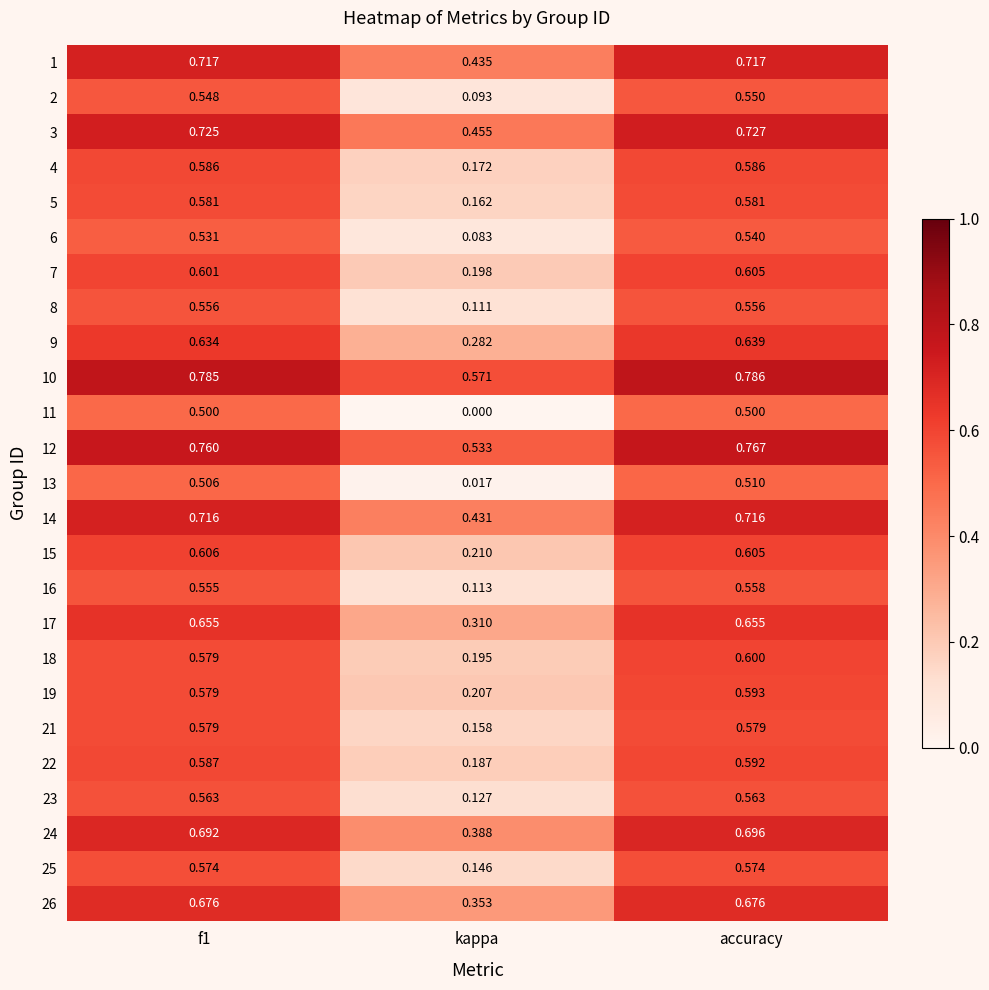

At which label is 15 closest to 0?

kappa